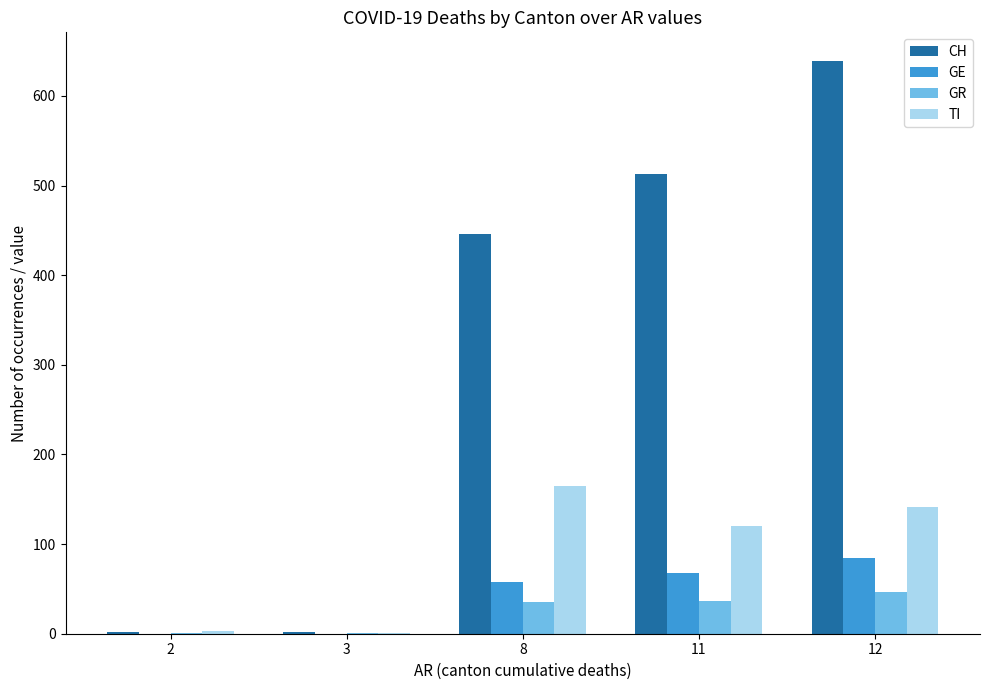

What is the spread (max minus min) of values at 12?

592